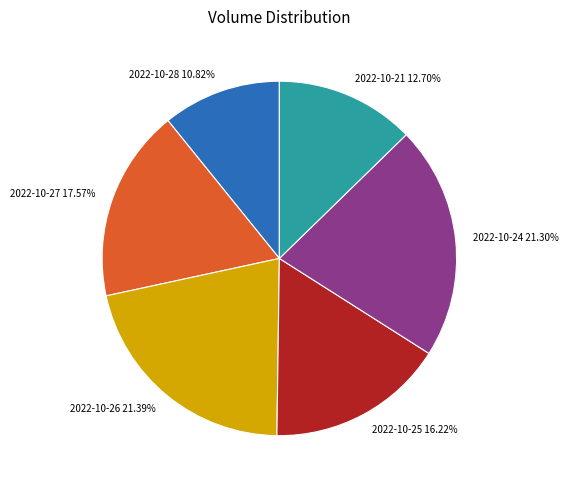

Is there any slice that represents more than half of the pie?

No